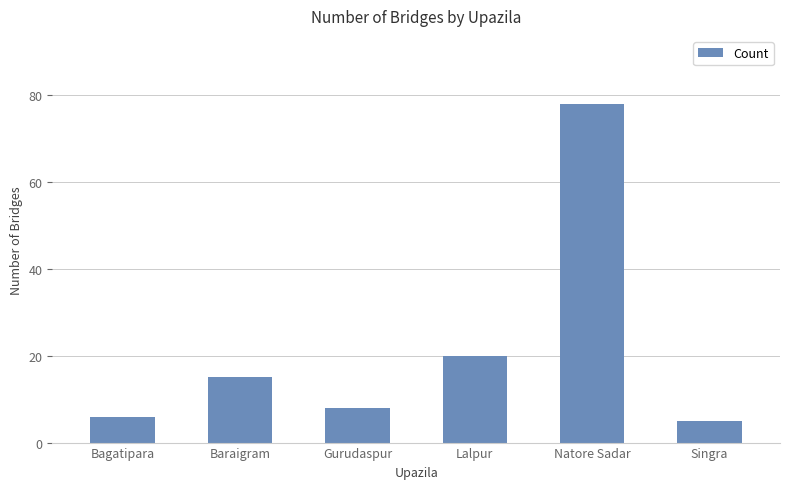

List the labels in order of value, smallest first.

Singra, Bagatipara, Gurudaspur, Baraigram, Lalpur, Natore Sadar